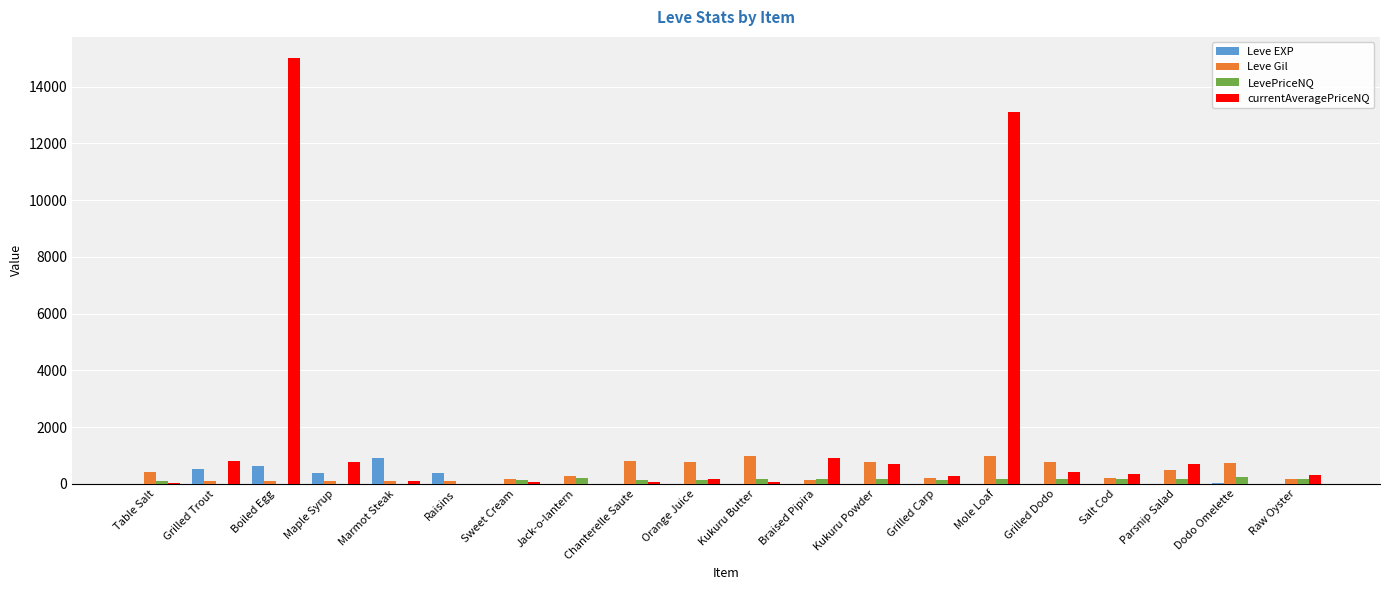

Which series has the largest total across all categories?

currentAveragePriceNQ